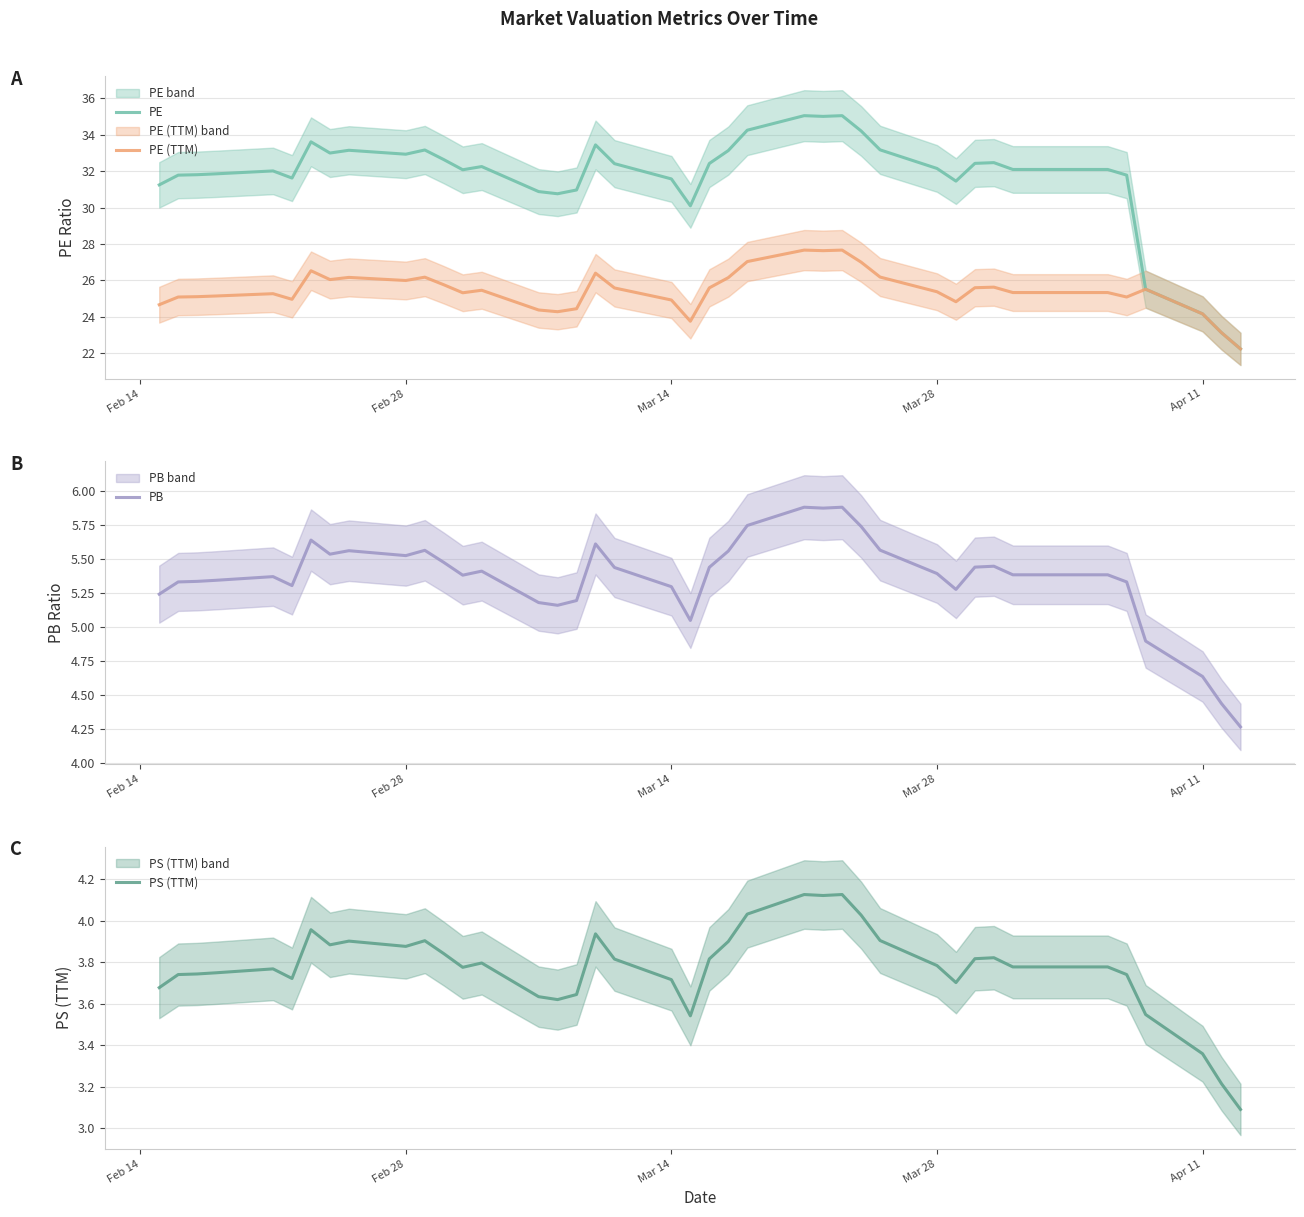

What is the value of the PE (TTM) point at the 5th from the left?

25.3